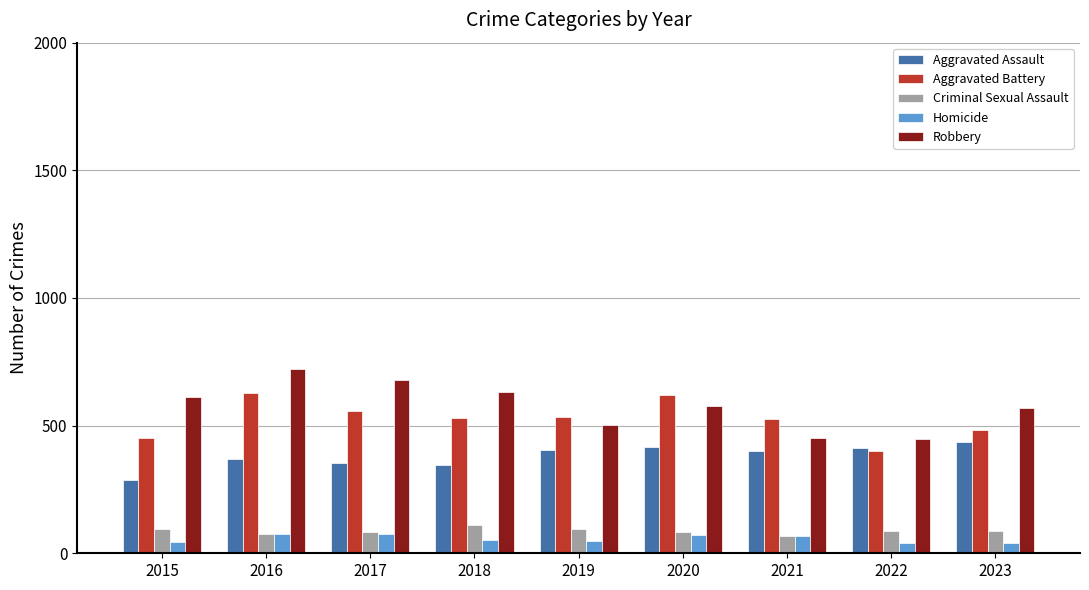

What is the total value across all series at 2020?

1766